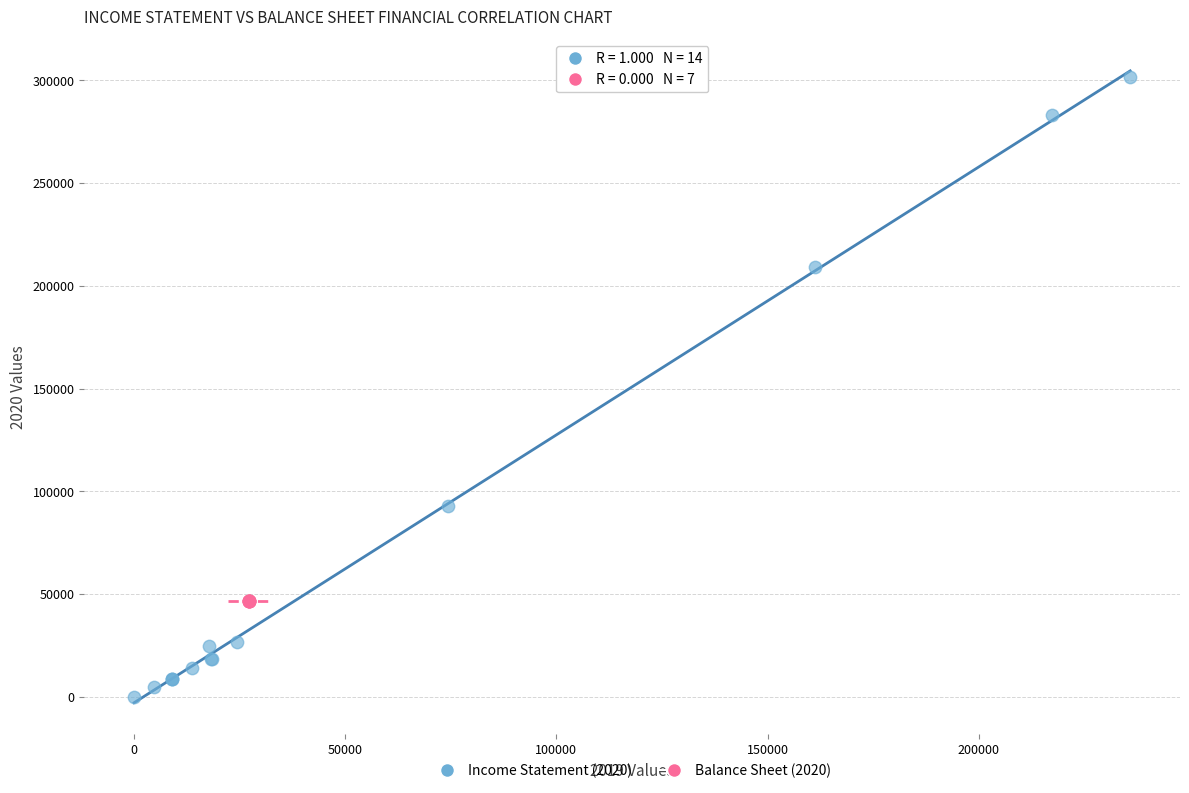

Which series reaches the maximum Y coordinate?

Income Statement (2020)